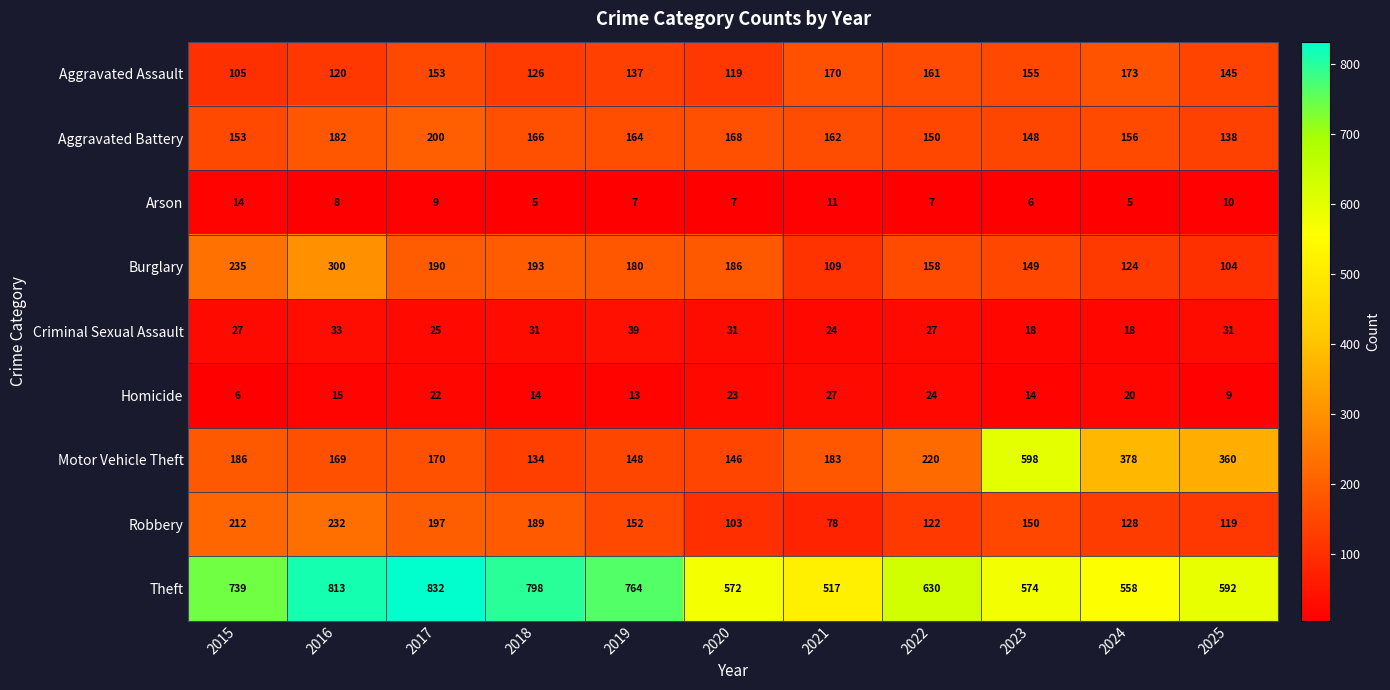

What is the difference between the Burglary values at 2020 and 2022?

28